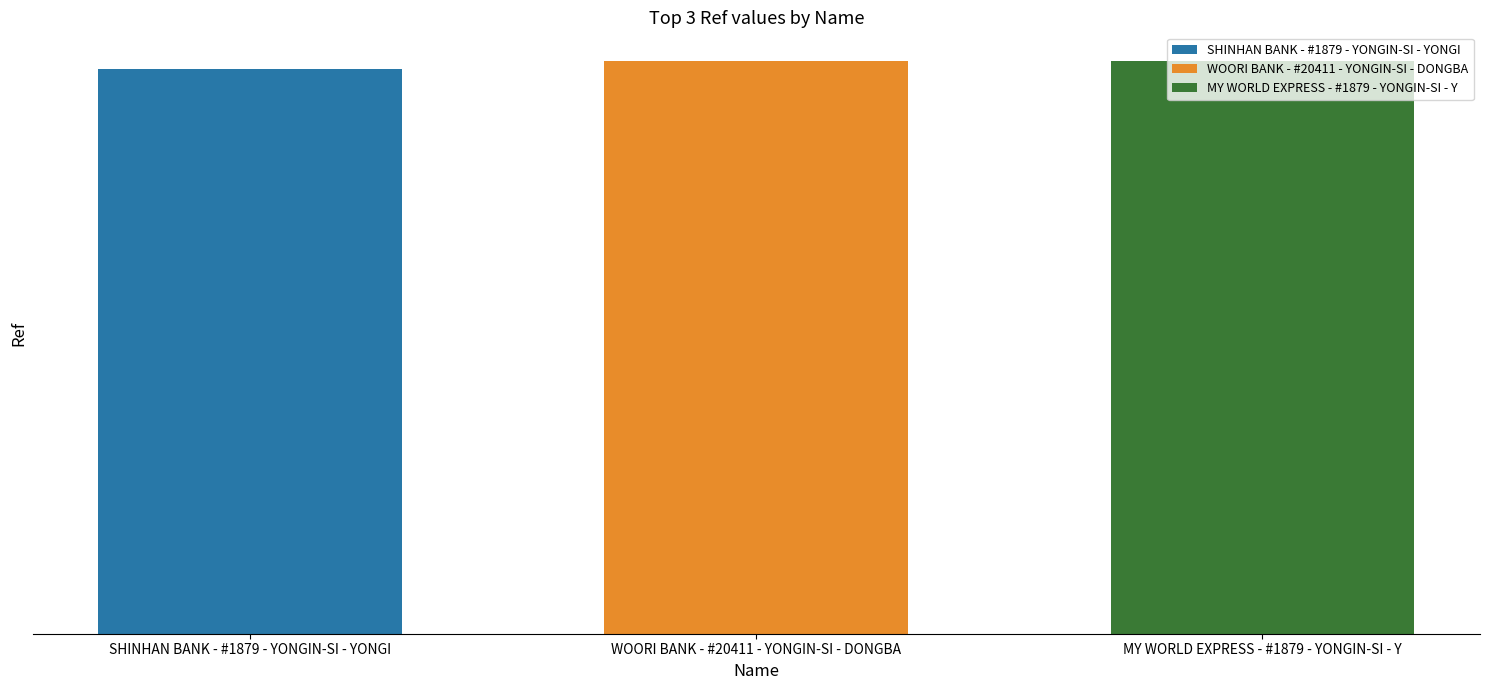

What is the minimum value shown in the chart?

70628674